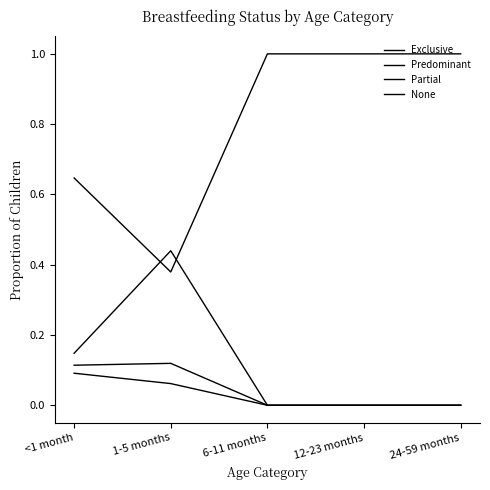

Does the chart display data point markers on the line(s)?

No